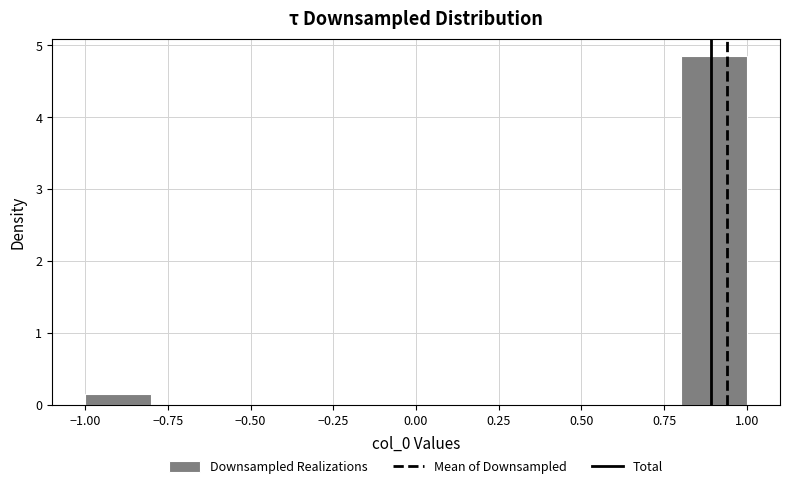

Reading left to right, transcribe this chart: for each bar, give the range it covers on the x-axis and its height. The values are not printed on the chart, so give them approximately, as read against the axis.

-1.0 to -0.8: 0.1
-0.8 to -0.6: 0
-0.6 to -0.4: 0
-0.4 to -0.2: 0
-0.2 to 0.0: 0
0.0 to 0.2: 0
0.2 to 0.4: 0
0.4 to 0.6: 0
0.6 to 0.8: 0
0.8 to 1.0: 4.9